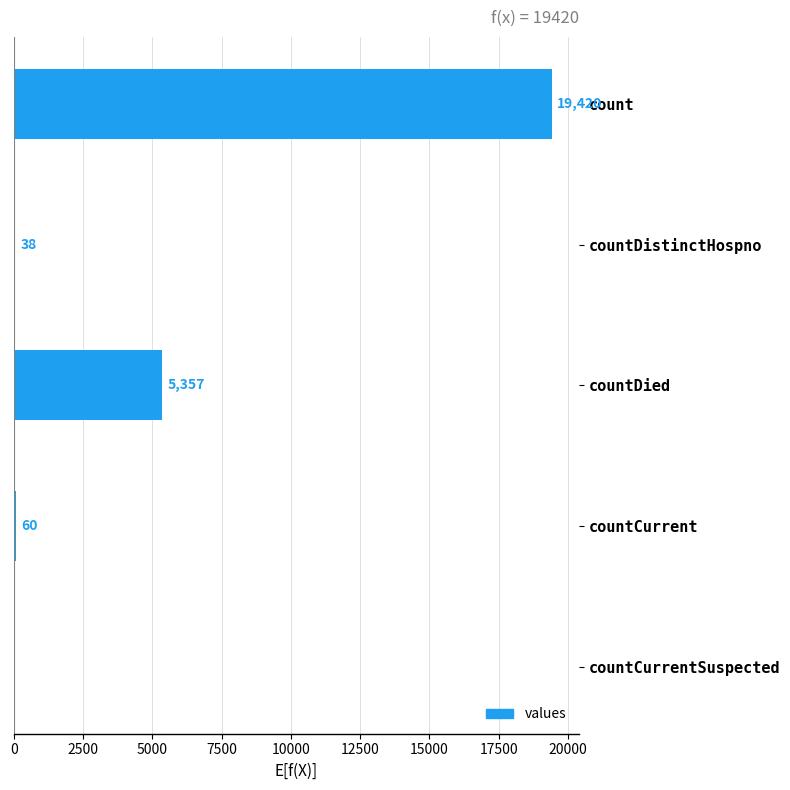

What is the average value?

4975